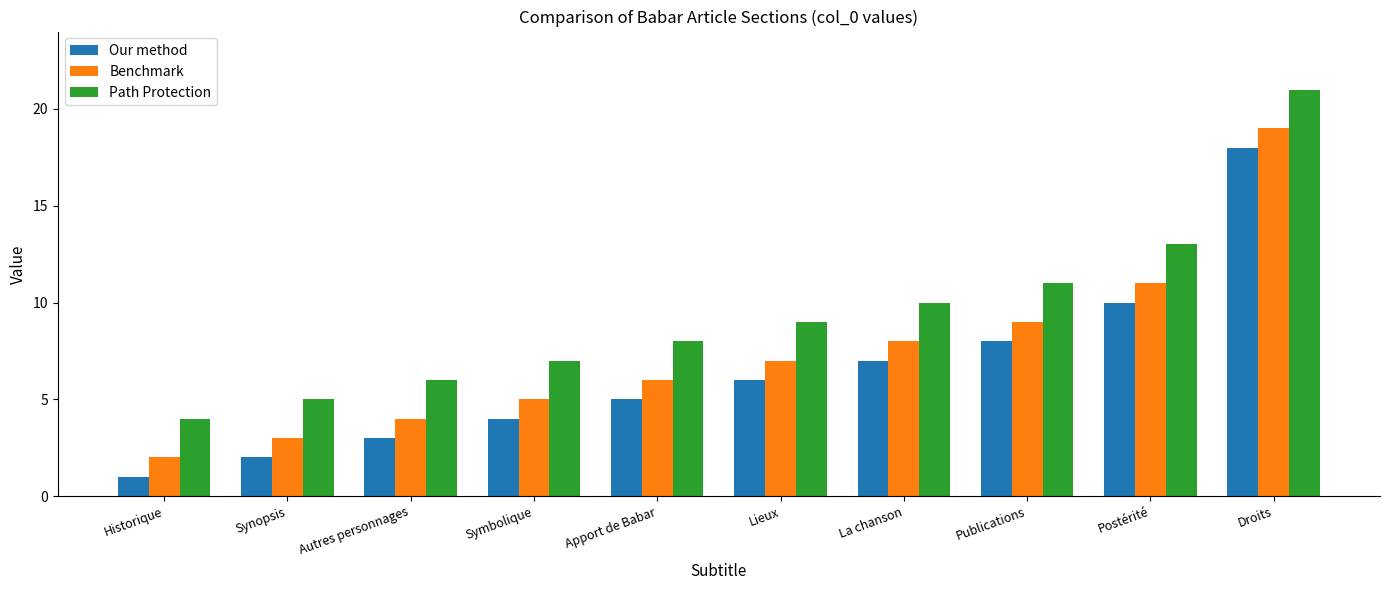

The value of Benchmark at Synopsis is 5. True or false?

False